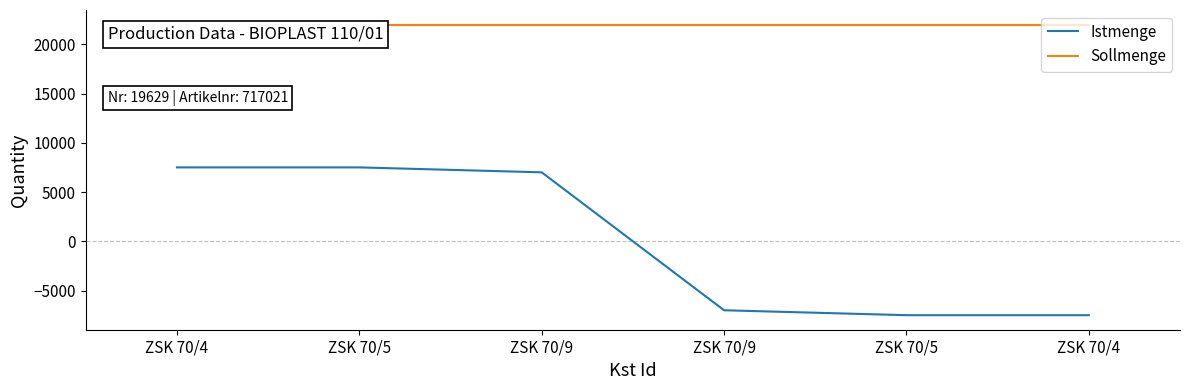

What are all the series names shown in the legend?

Istmenge, Sollmenge